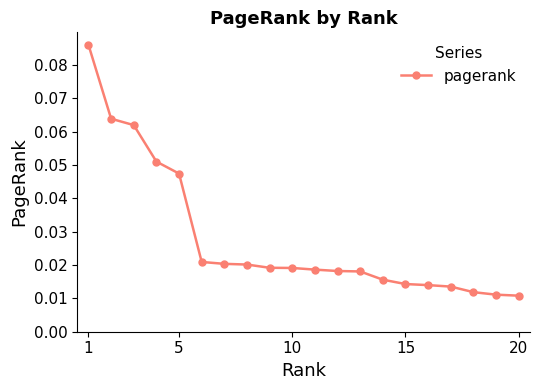

What is the sum of all values?

0.6